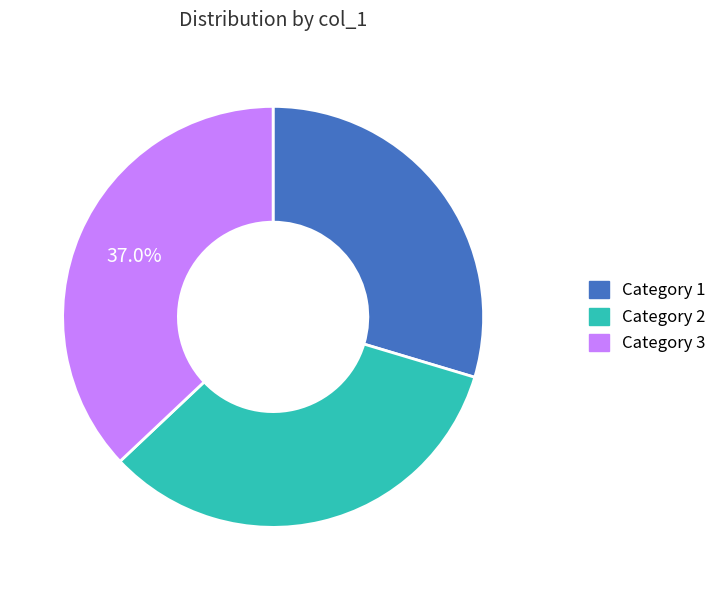

To the nearest percent, what is the average slice percentage?

33%